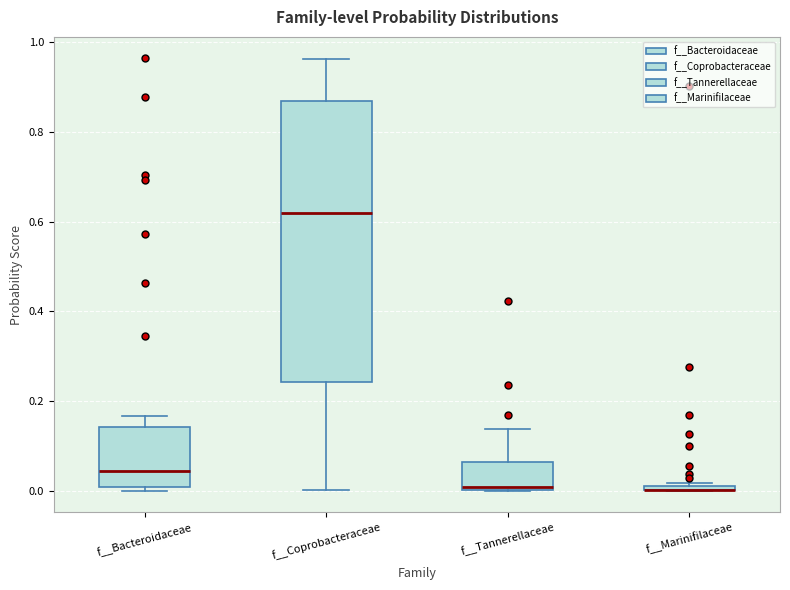

Where is the upper edge of the box for f__Marinifilaceae on the y-axis? The values are not printed on the chart, so give them approximately, as read against the axis.

0.02